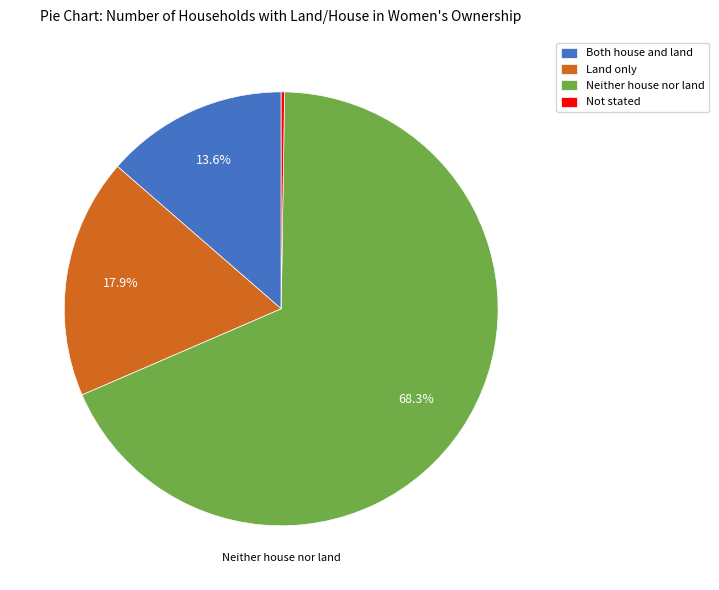

What is the ratio of the value at Neither house nor land to the value at Land only?

3.8